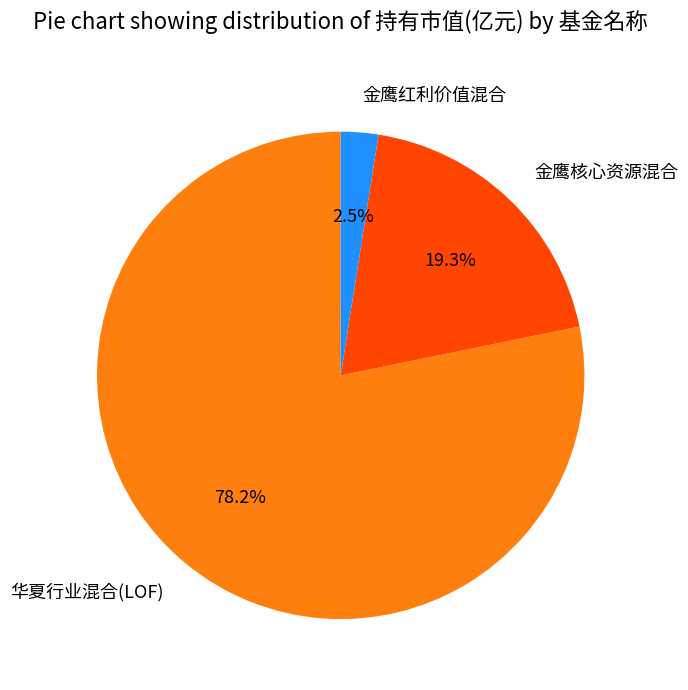

Is 金鹰核心资源混合 the majority of the pie?

No